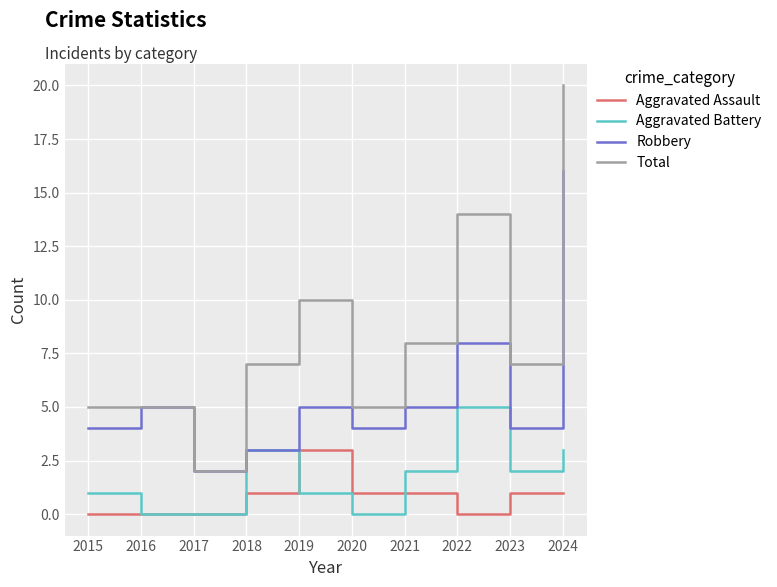

Which series has the widest spread of values?

Total